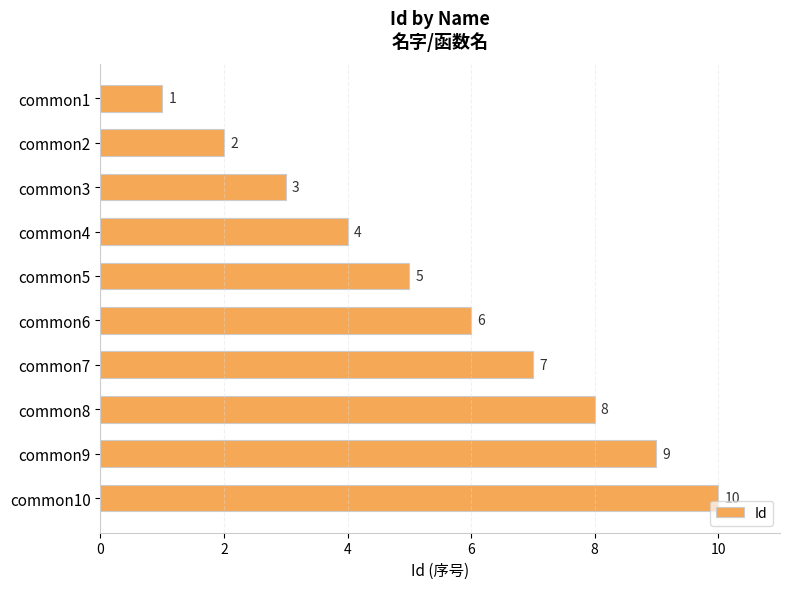

What is the value of the 4th bar from the top?

4